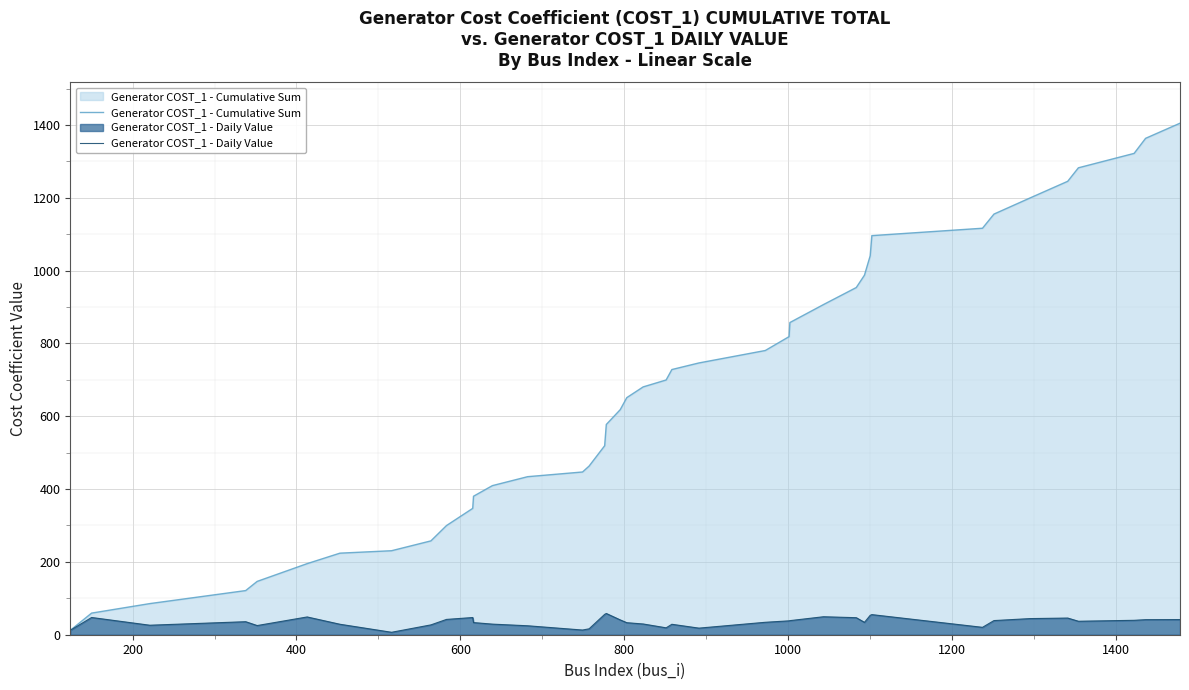

Count the number of data series in this chart.

2